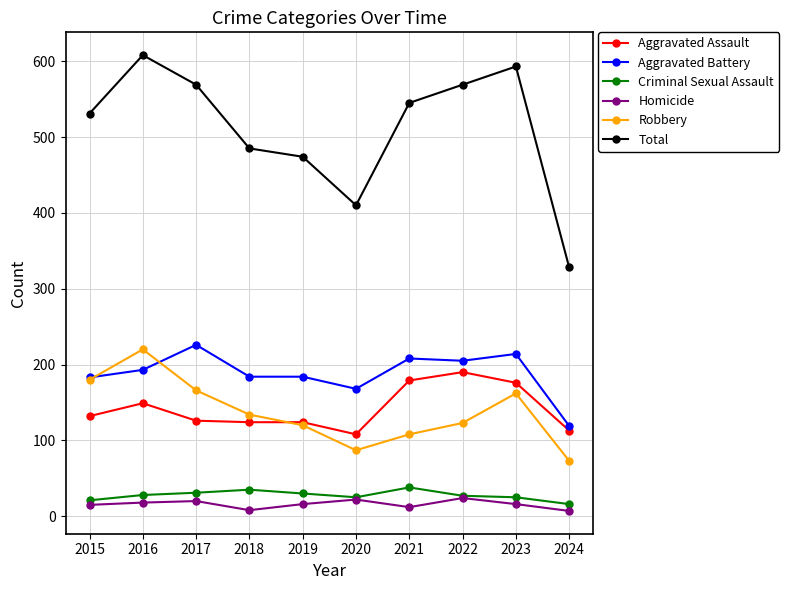

True or false: Criminal Sexual Assault and Aggravated Battery intersect in this chart.

False